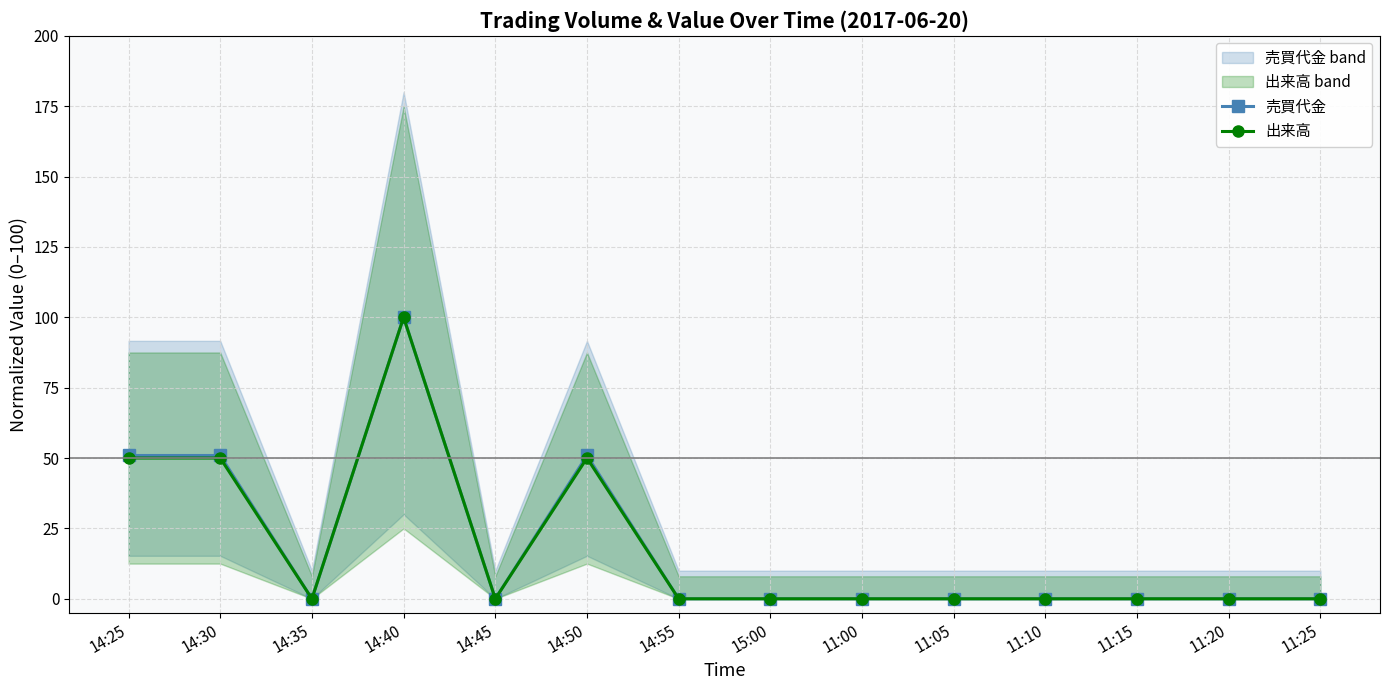

Rank the series by their average value, from lowest to highest.

出来高, 売買代金